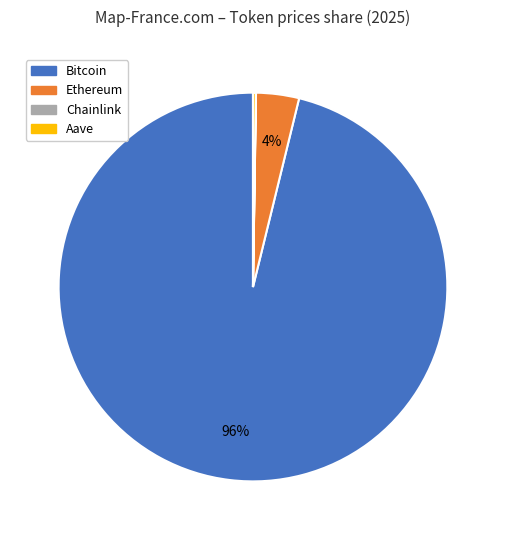

The Ethereum slice represents 4% of the pie. True or false?

True